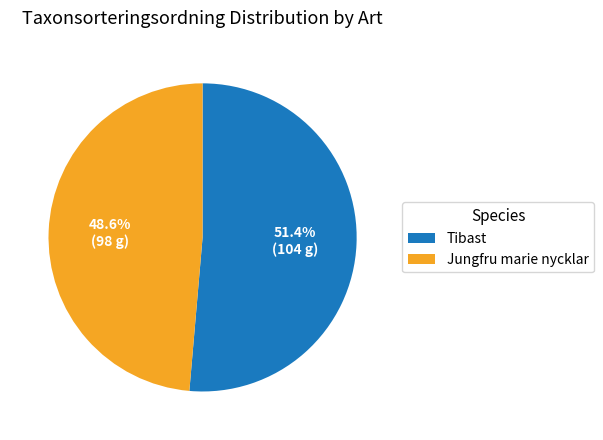

How many slices are in this pie chart?

2